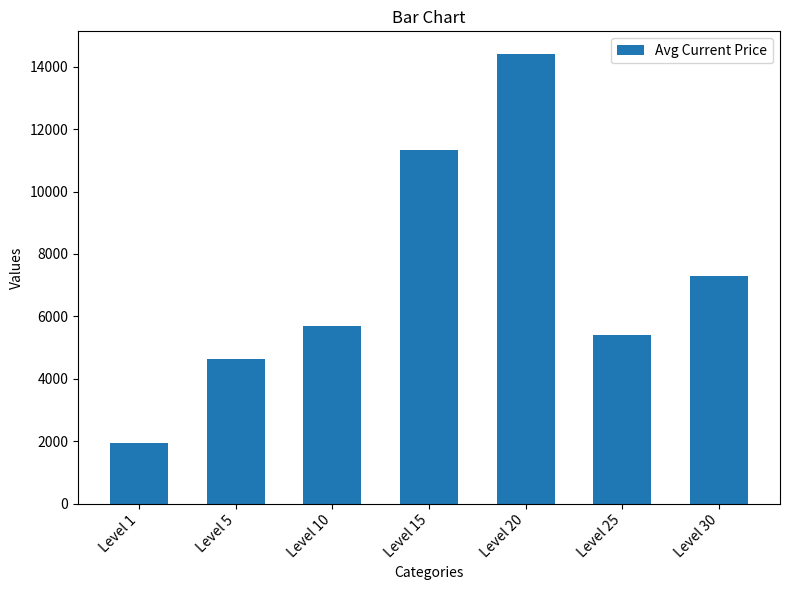

Where is the data nearest to the value 8183?

Level 30